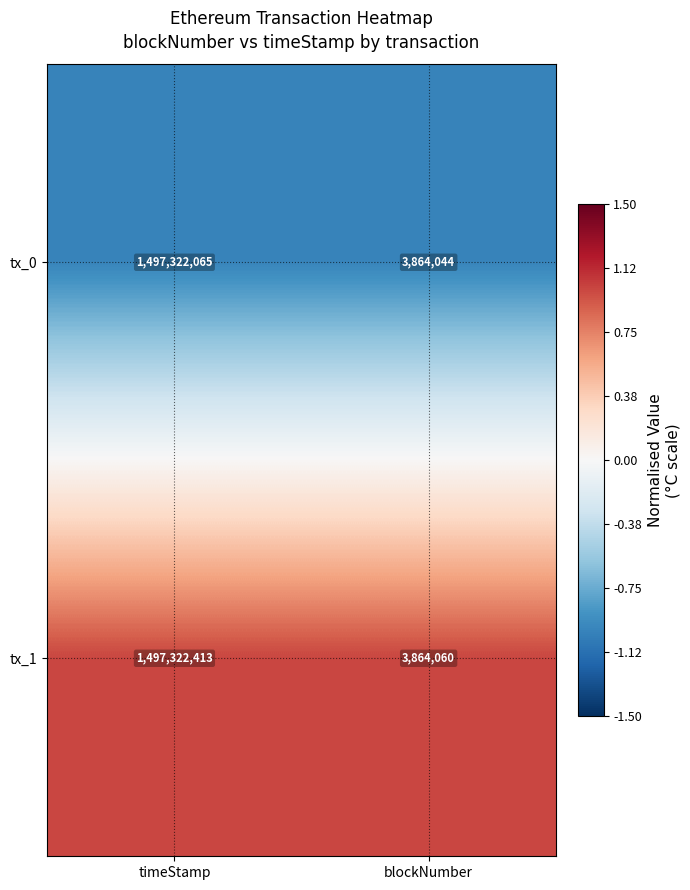

What value does the tx_1 series have at timeStamp, to the nearest 50?

1497322400